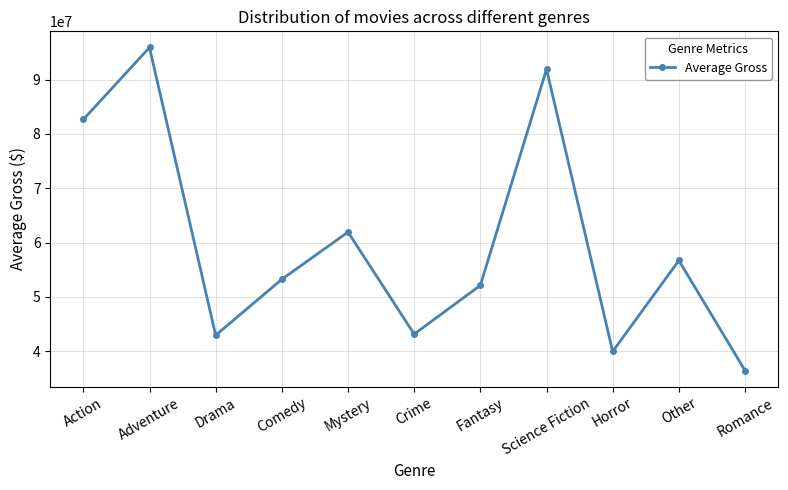

What is the greatest value displayed?

95924684.8